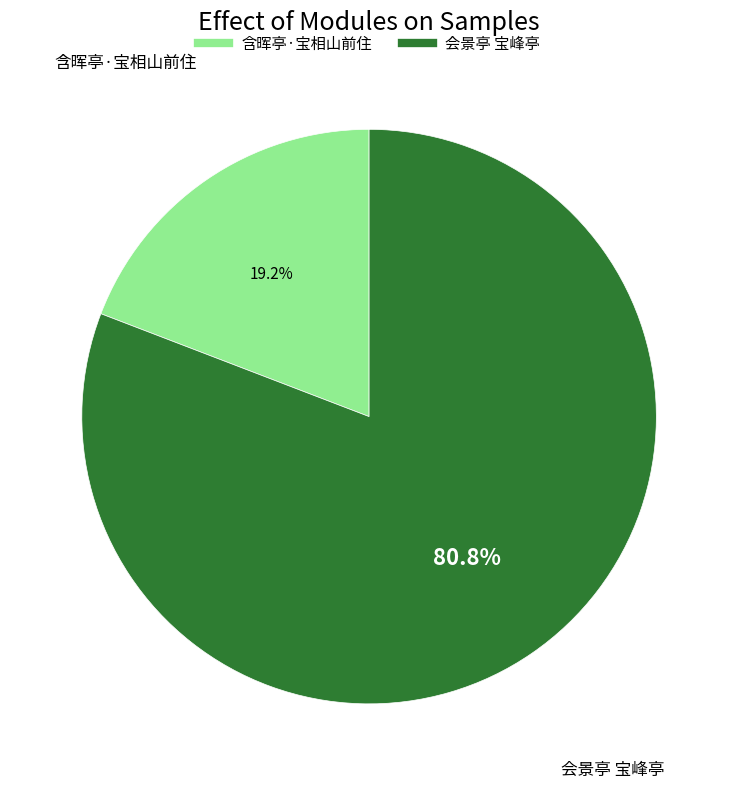

Does 含晖亭·宝相山前住 represent more than half of the total?

No